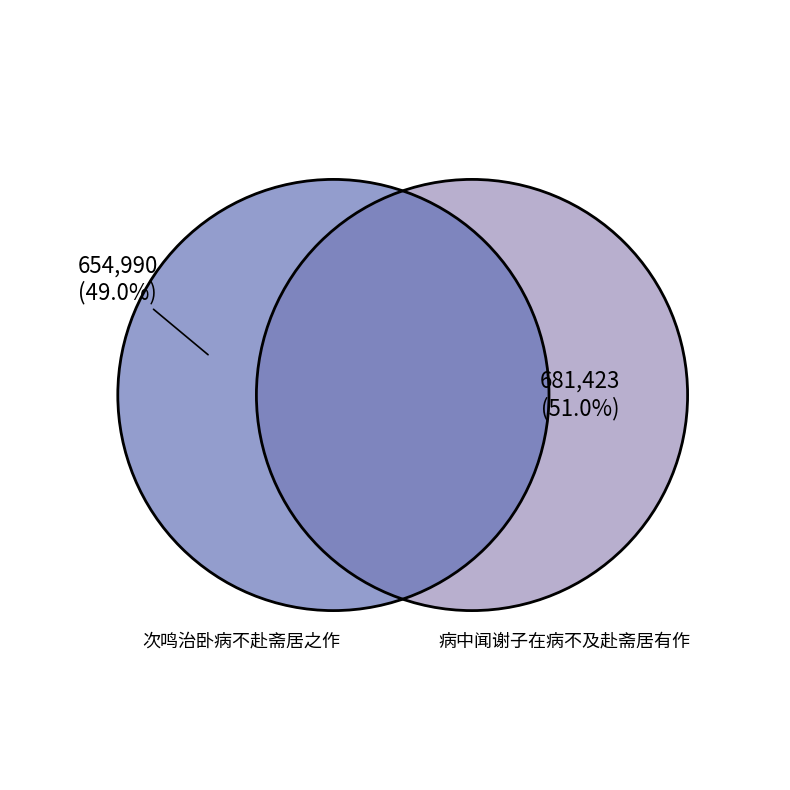

Which slice is the largest?

病中闻谢子在病不及赴斋居有作